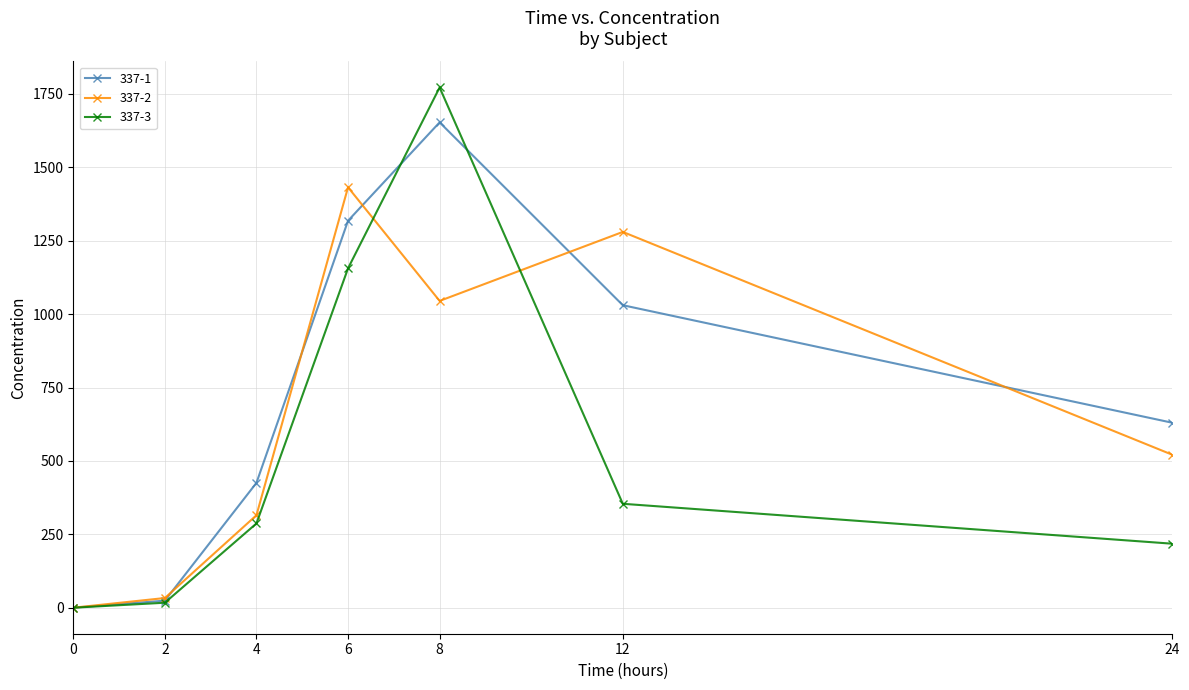

What are all the series names shown in the legend?

337-1, 337-2, 337-3